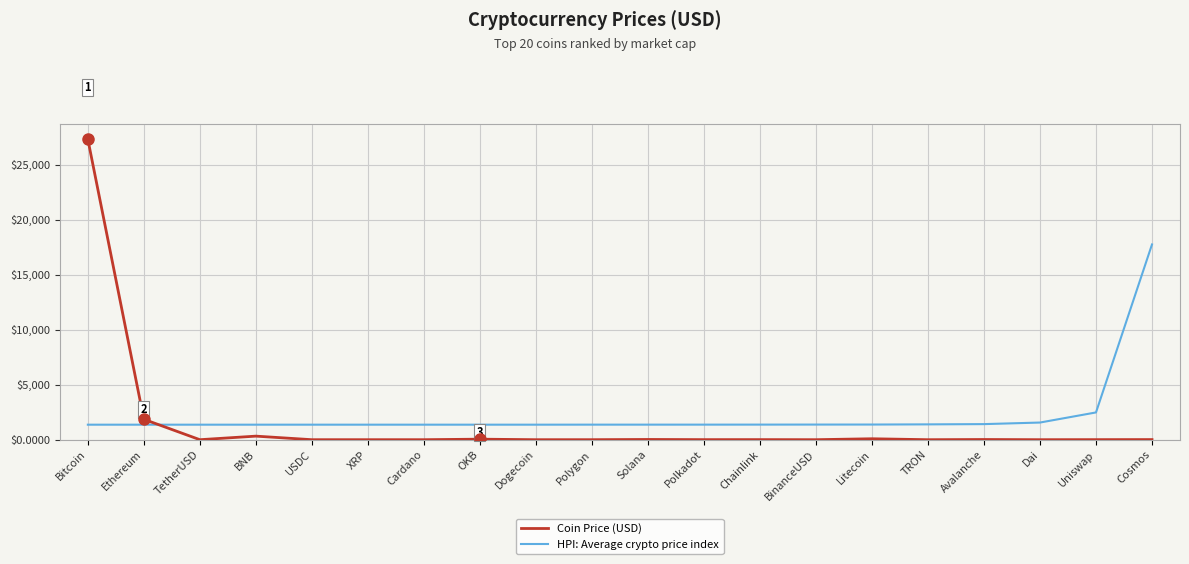

Is it true that Coin Price (USD) equals 1854.2 at Ethereum?

True